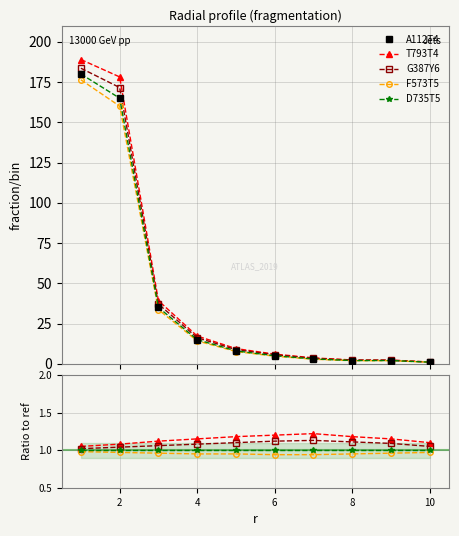

How many lines are shown in the chart?

5